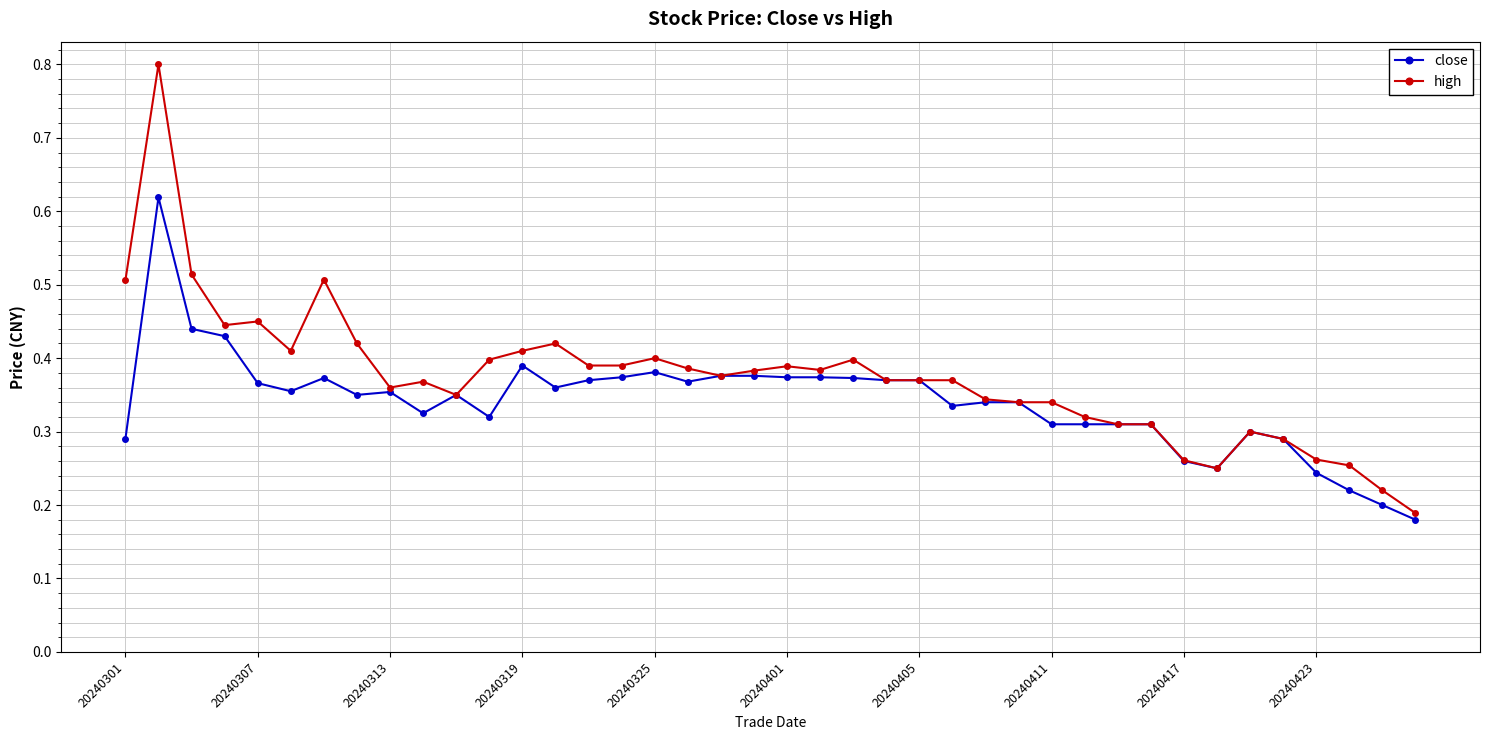

Which series has the widest spread of values?

high